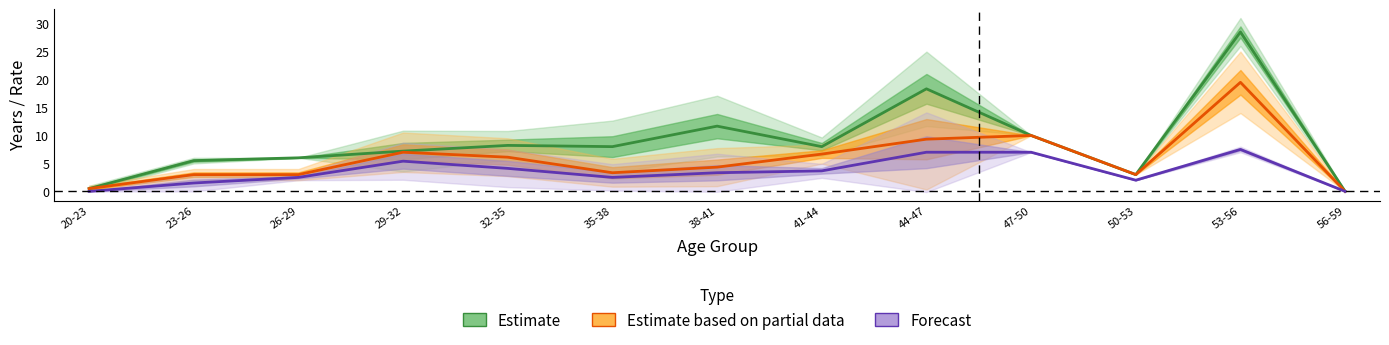

Reading right to left, what are all the values shown in this chart?

Estimate: 56-59=0.0	53-56=28.5	50-53=3.0	47-50=10.0	44-47=18.3	41-44=8.0	38-41=11.7	35-38=8.0	32-35=8.2	29-32=7.2	26-29=6.0	23-26=5.5	20-23=0.5
Estimate based on partial data: 56-59=0.0	53-56=19.5	50-53=3.0	47-50=10.0	44-47=9.3	41-44=6.7	38-41=4.3	35-38=3.3	32-35=6.1	29-32=7.0	26-29=3.0	23-26=3.0	20-23=0.5
Forecast: 56-59=0.0	53-56=7.5	50-53=2.0	47-50=7.0	44-47=7.0	41-44=3.7	38-41=3.3	35-38=2.5	32-35=4.1	29-32=5.4	26-29=2.5	23-26=1.5	20-23=0.0